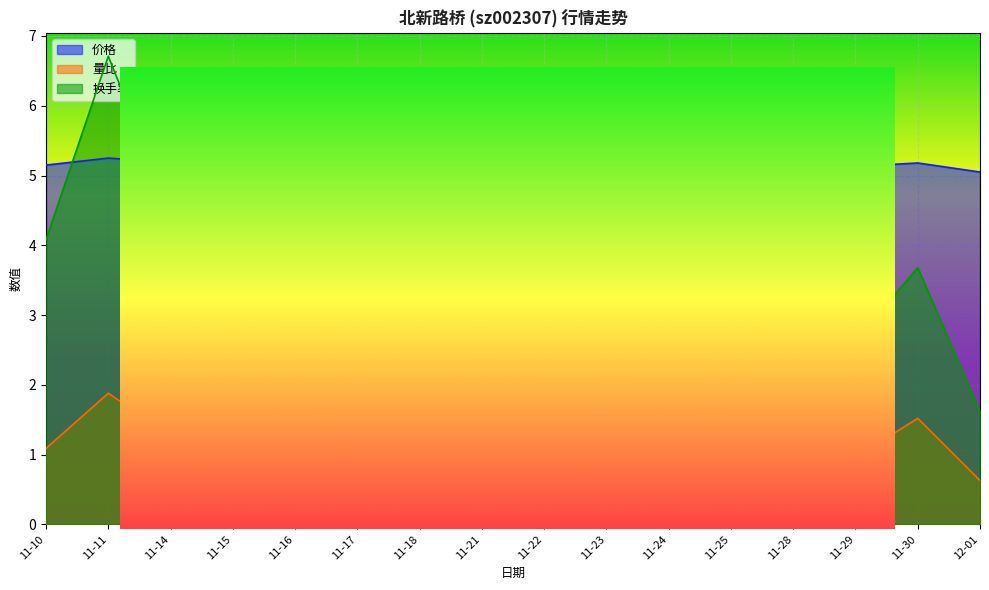

What is the difference between the 价格 values at 11-14 and 12-01?

0.1